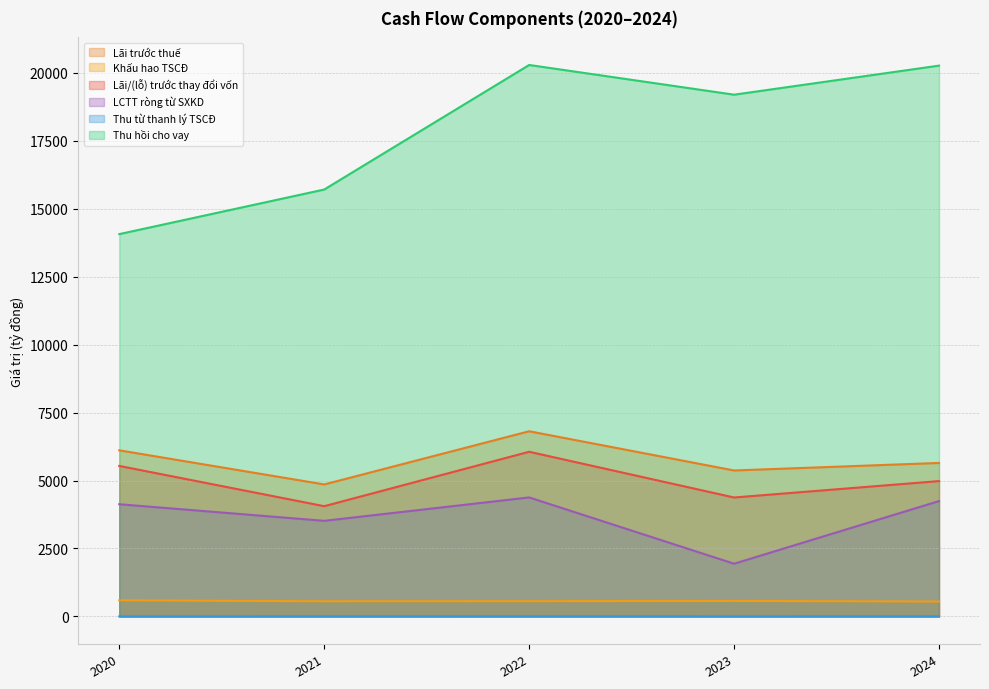

What is the average value of the Khấu hao TSCĐ series?

566.2